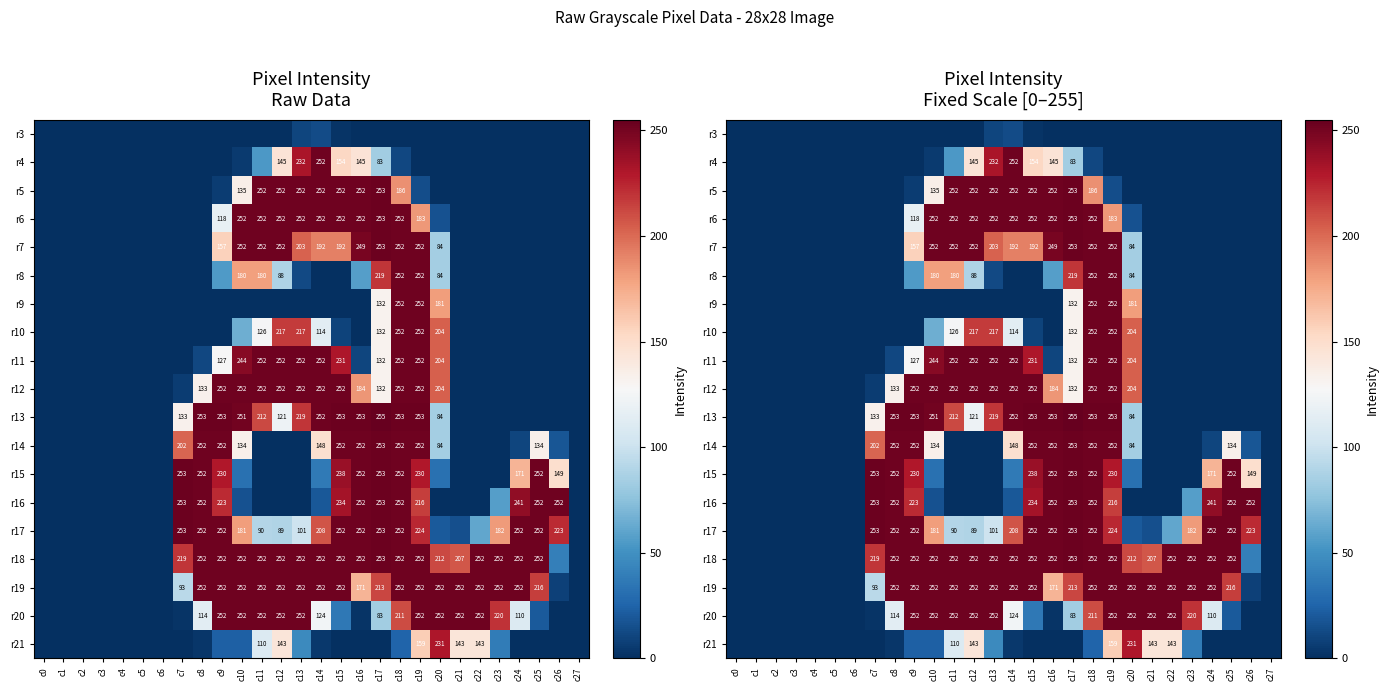

How many series are shown in this chart?

19